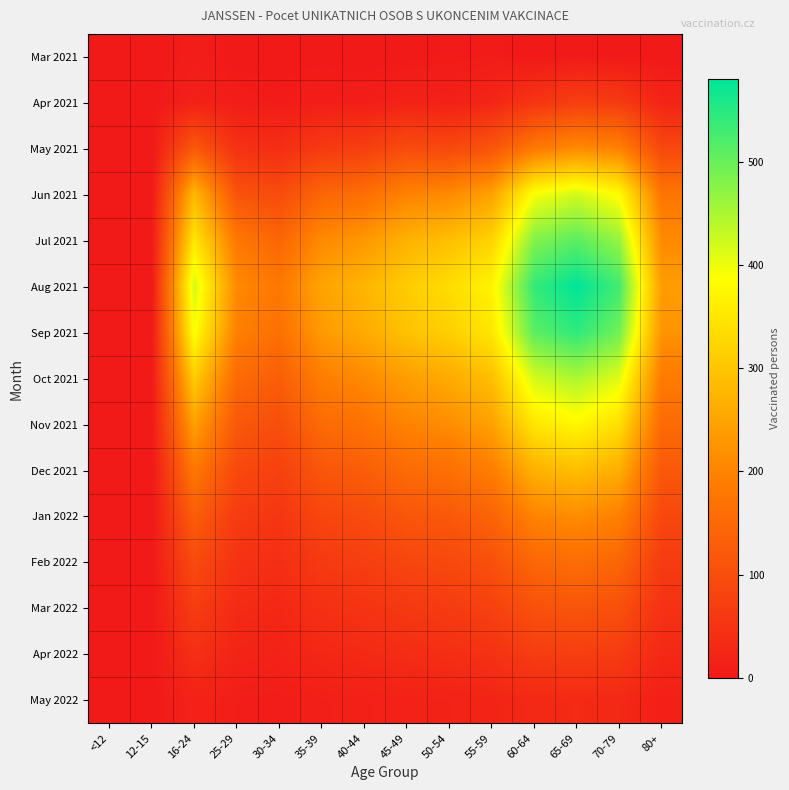

What is the maximum value shown in the chart?

580